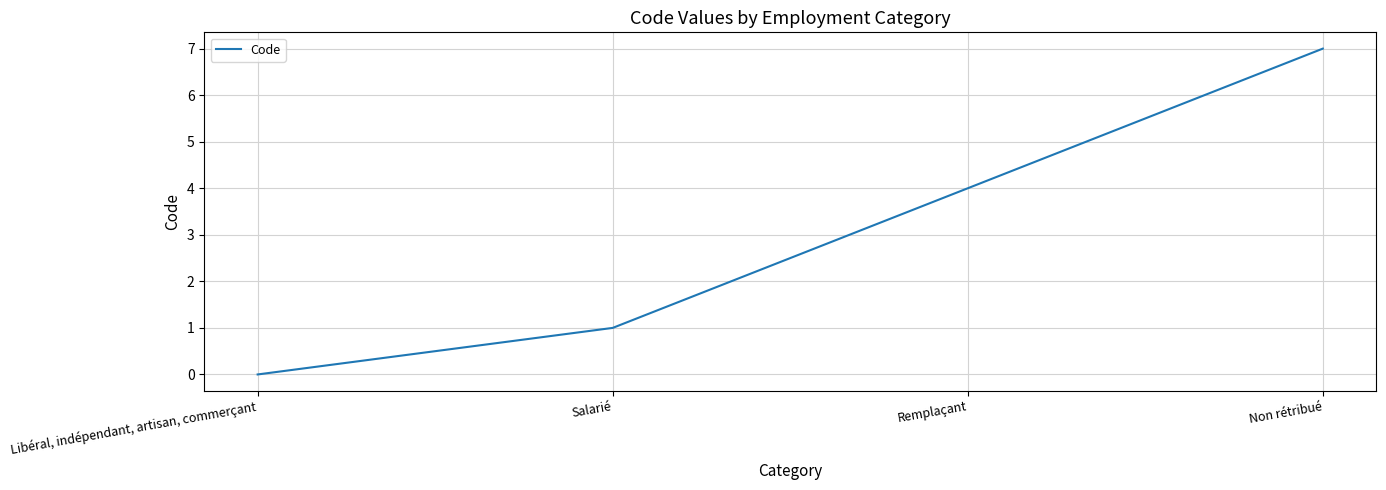

List the labels in order of value, largest first.

Non rétribué, Remplaçant, Salarié, Libéral, indépendant, artisan, commerçant